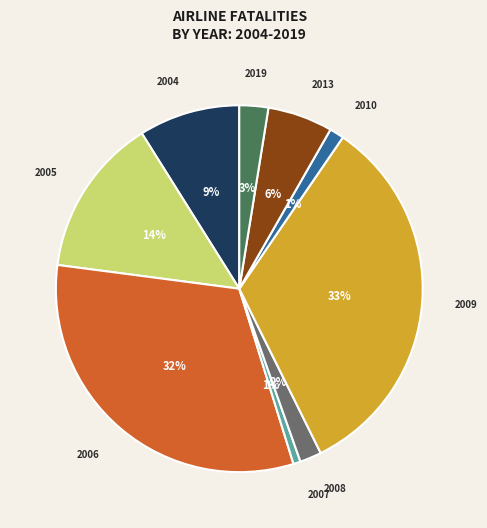

Which category has the smallest portion of the pie?

2007